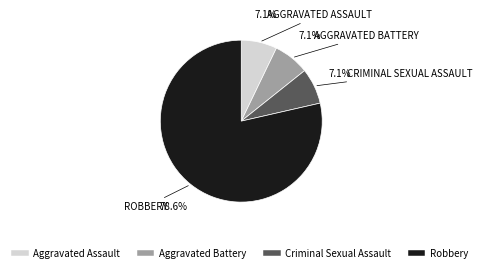

Does Robbery account for over 50% of the chart?

Yes